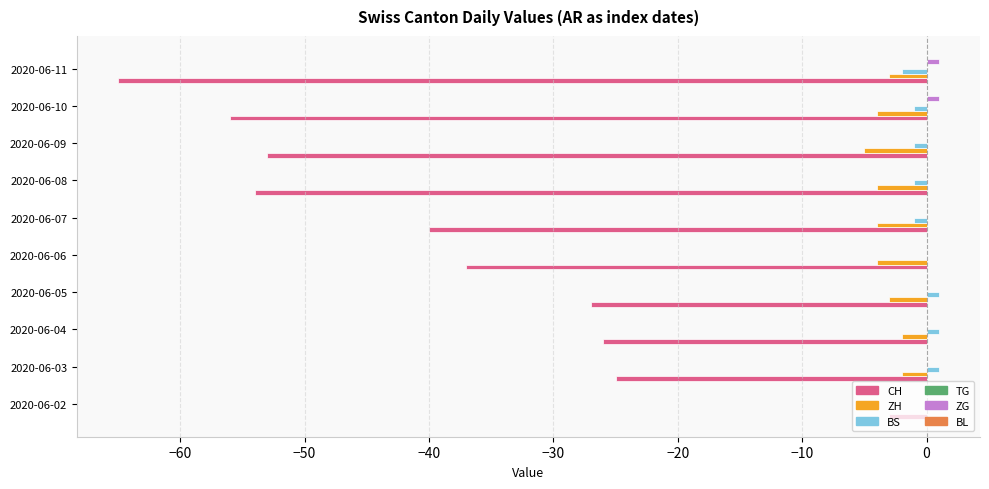

How many series are shown in this chart?

4